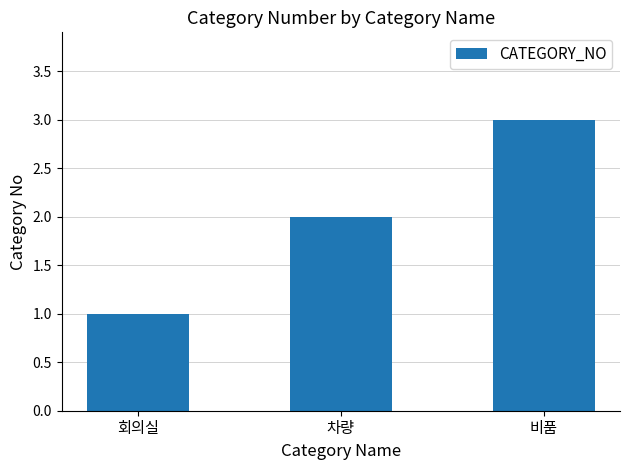

What is the maximum value shown in the chart?

3